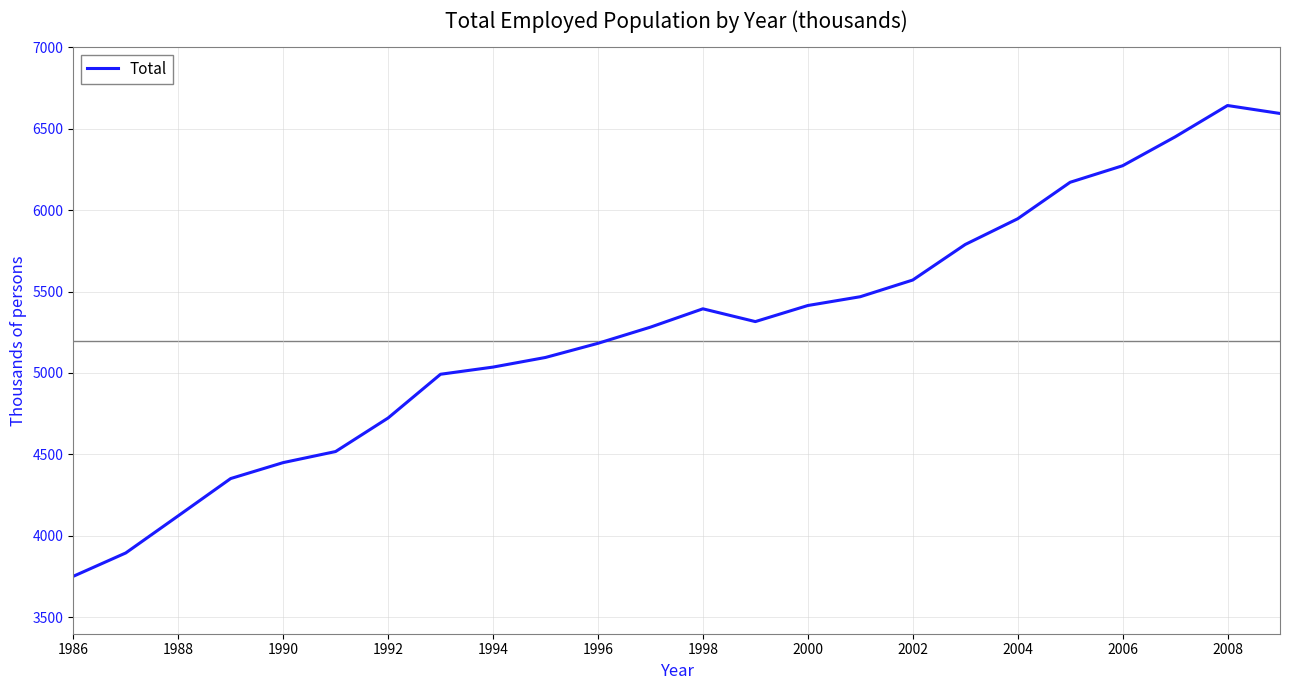

Count the number of data series in this chart.

1